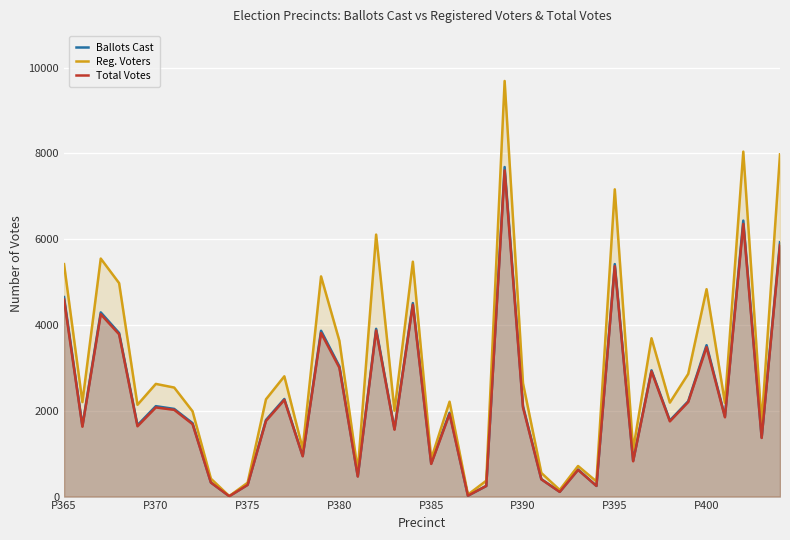

True or false: Reg. Voters and Ballots Cast cross at least once.

False